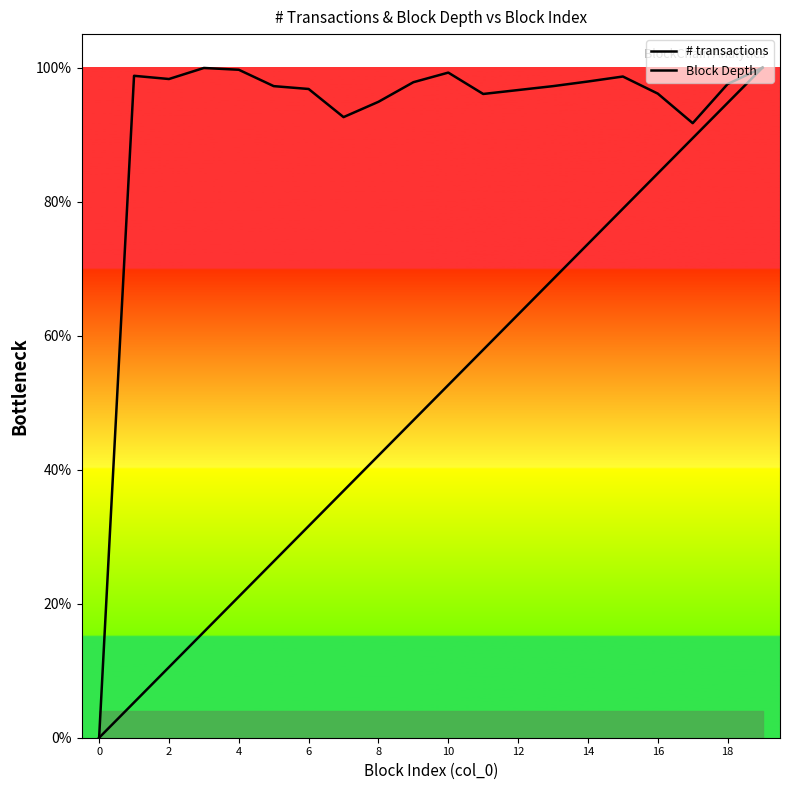

Which series has the largest total across all categories?

# transactions